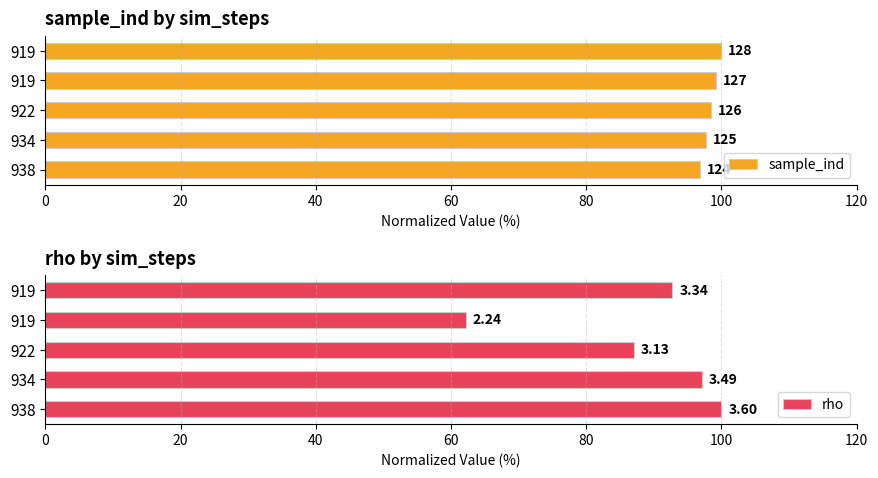

The value of sample_ind at 40 is 61.4. True or false?

False